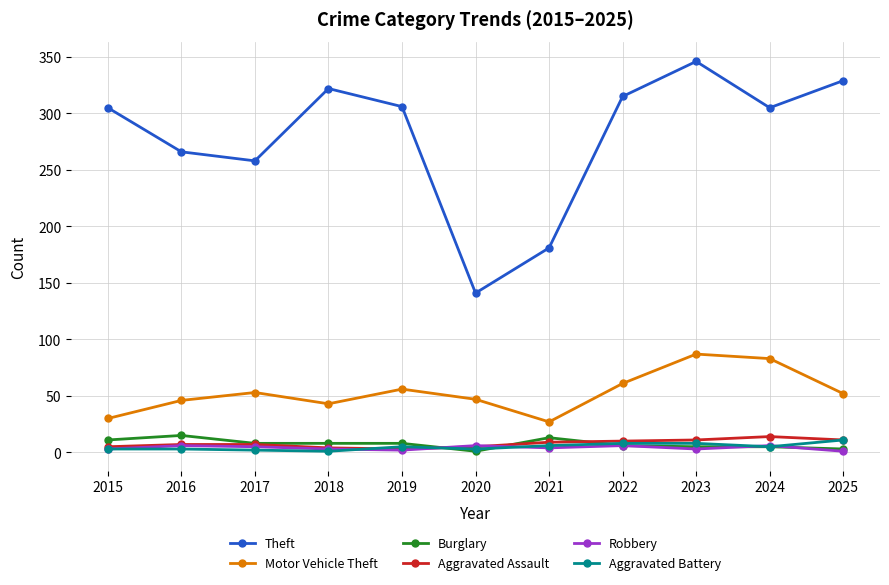

Is it true that Robbery equals 2 at 2019?

True